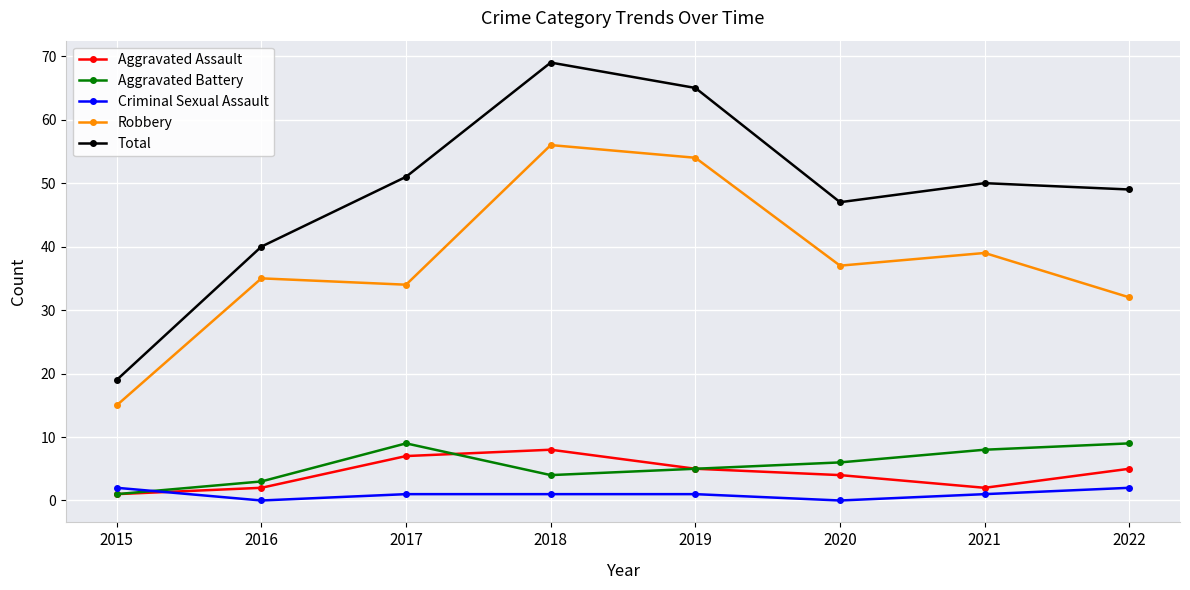

What is the sum of all Aggravated Battery values?

45